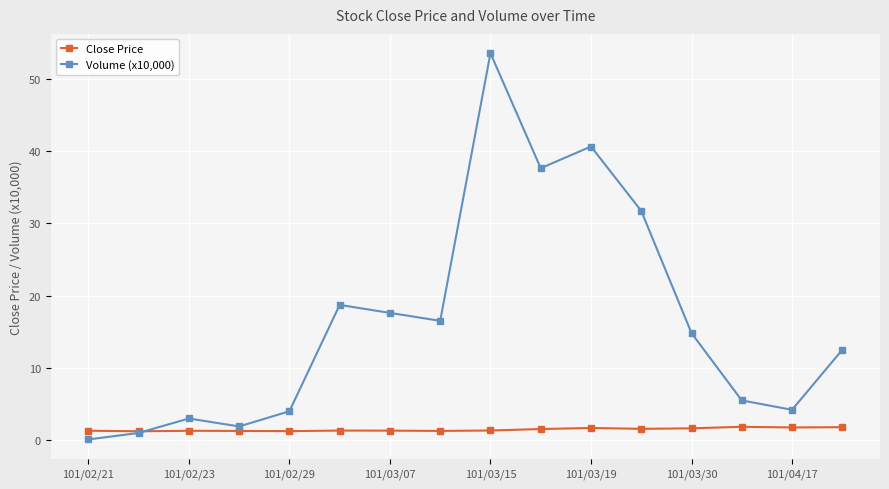

What is the value of the Volume (x10,000) point at the 14th from the left?

5.5